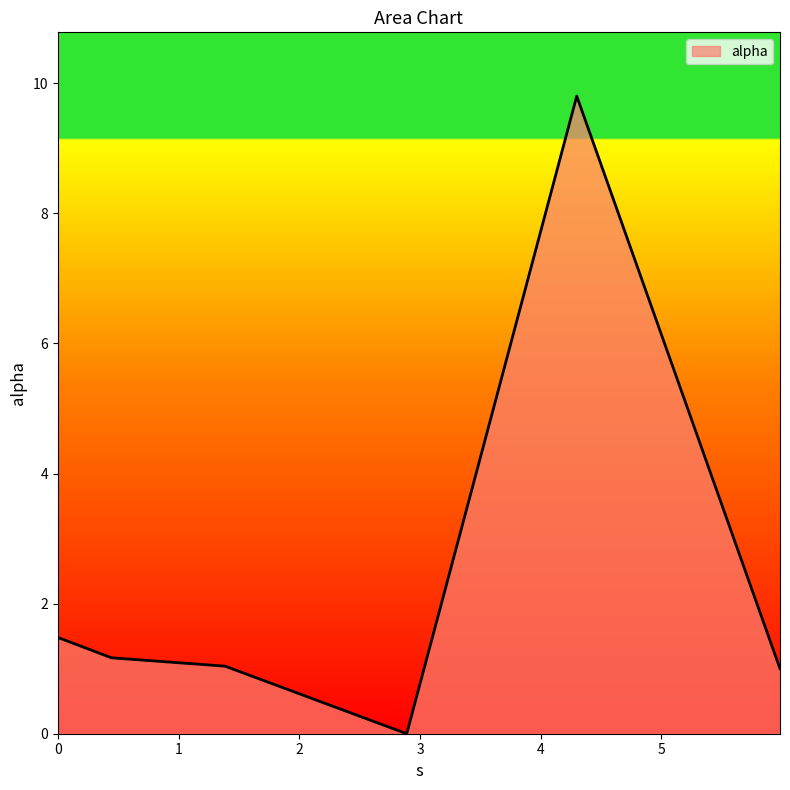

True or false: the data has more than 2 interior local peaks.

False